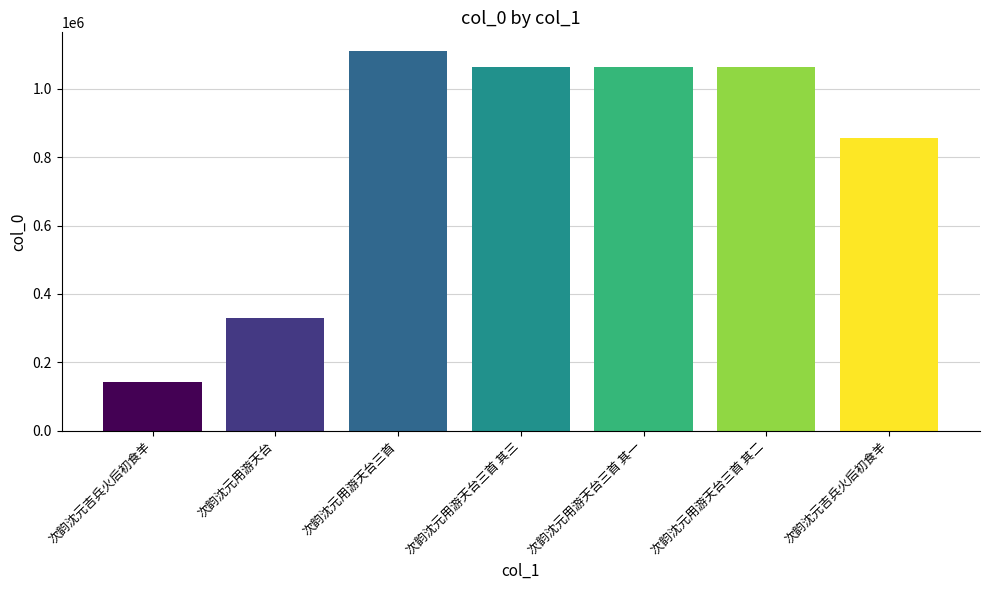

What is the average value?

804903